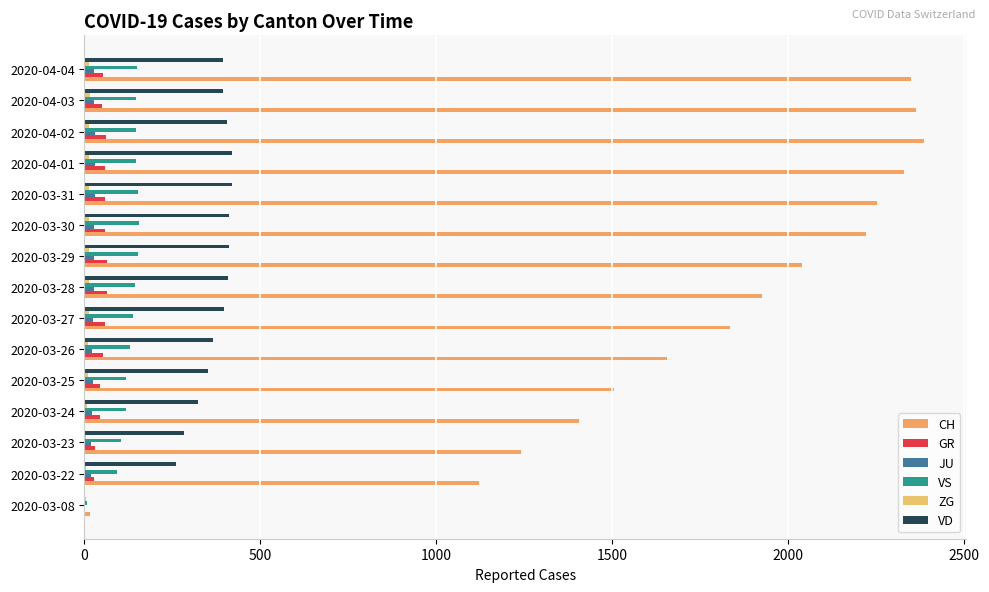

Reading right to left, what are all the values shown in this chart?

CH: 2349	2363	2387	2328	2251	2222	2038	1924	1834	1654	1505	1404	1241	1120	16
GR: 52	51	60	59	58	58	63	63	58	52	45	43	29	27	0
JU: 27	28	29	29	29	28	28	27	25	22	23	22	18	18	1
VS: 150	147	147	147	153	154	153	143	138	129	119	118	104	92	6
ZG: 14	15	14	13	14	13	12	12	12	10	9	6	3	3	3
VD: 393	395	406	420	420	411	410	408	397	364	351	323	282	260	0